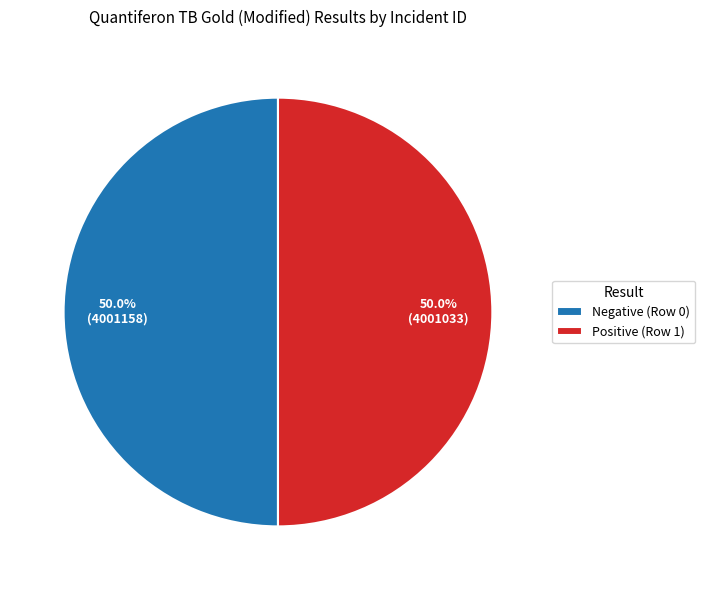

Is it true that Negative (Row 0) is 60% of the pie?

False